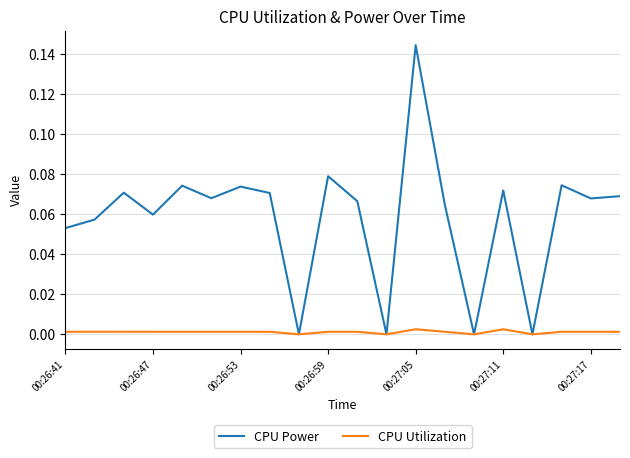

List the series in order of their overall mean, lowest first.

CPU Utilization, CPU Power